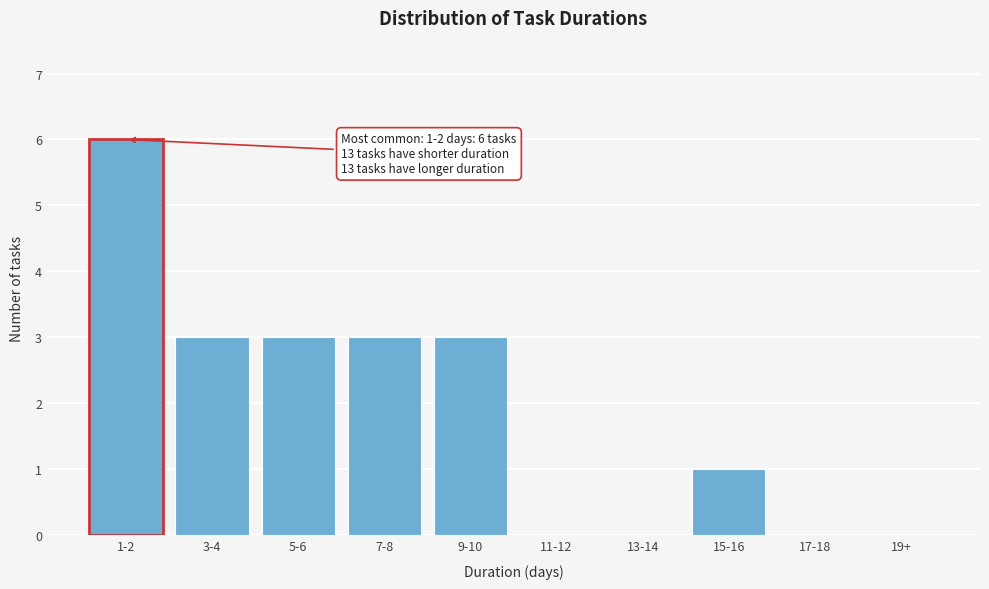

Reading right to left, extract all data points from this chart.

19+=0	17-18=0	15-16=1	13-14=0	11-12=0	9-10=3	7-8=3	5-6=3	3-4=3	1-2=6